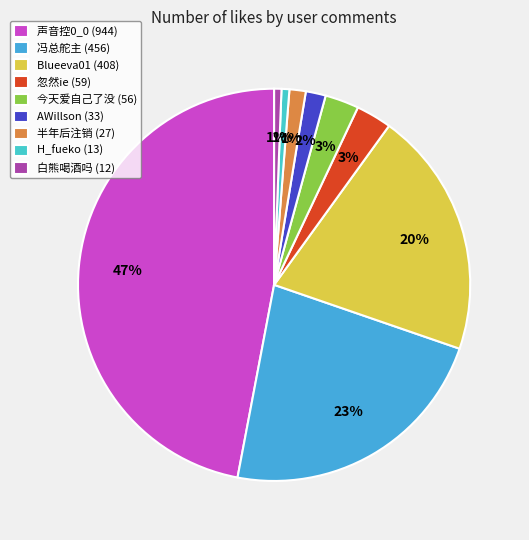

Is the sum of H_fueko and AWillson greater than half?

No